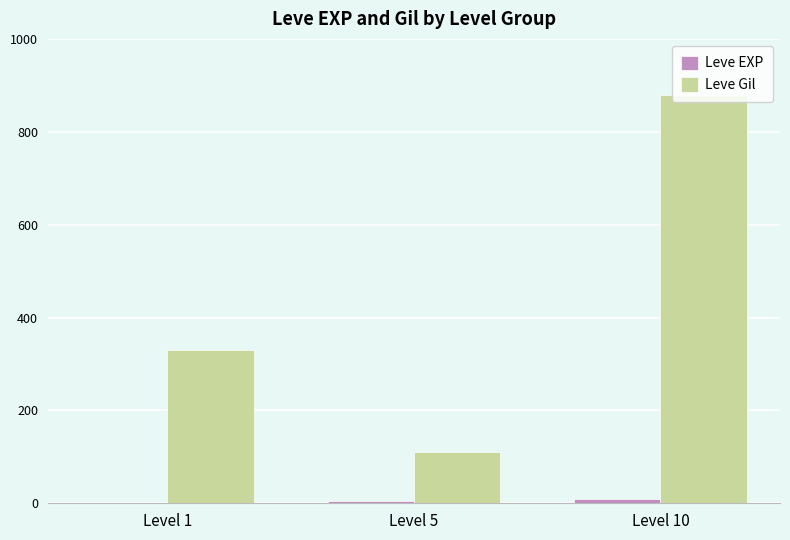

How many distinct data groups are displayed?

2